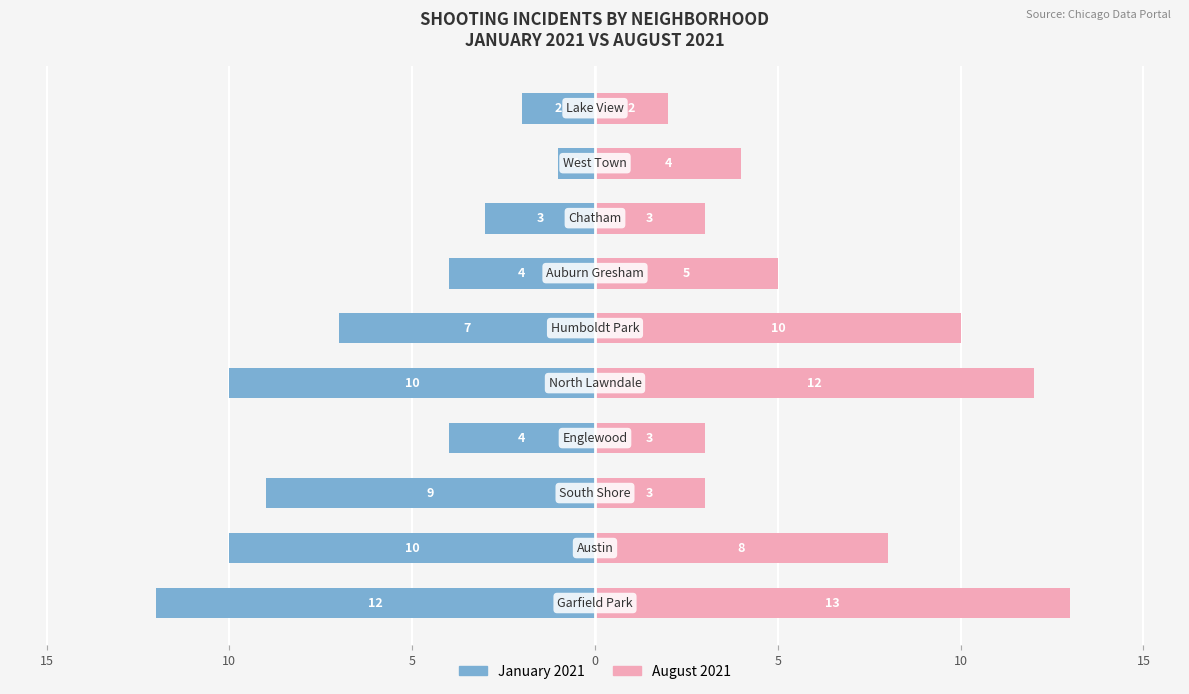

Is it true that January 2021 equals -3 at 9?

False